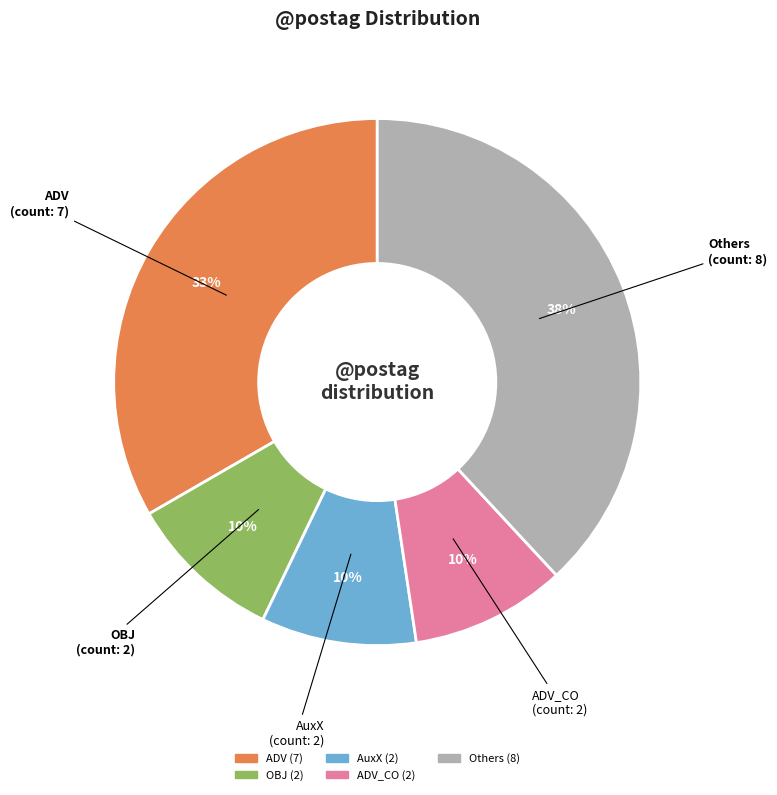

Is there a majority slice in this chart?

No